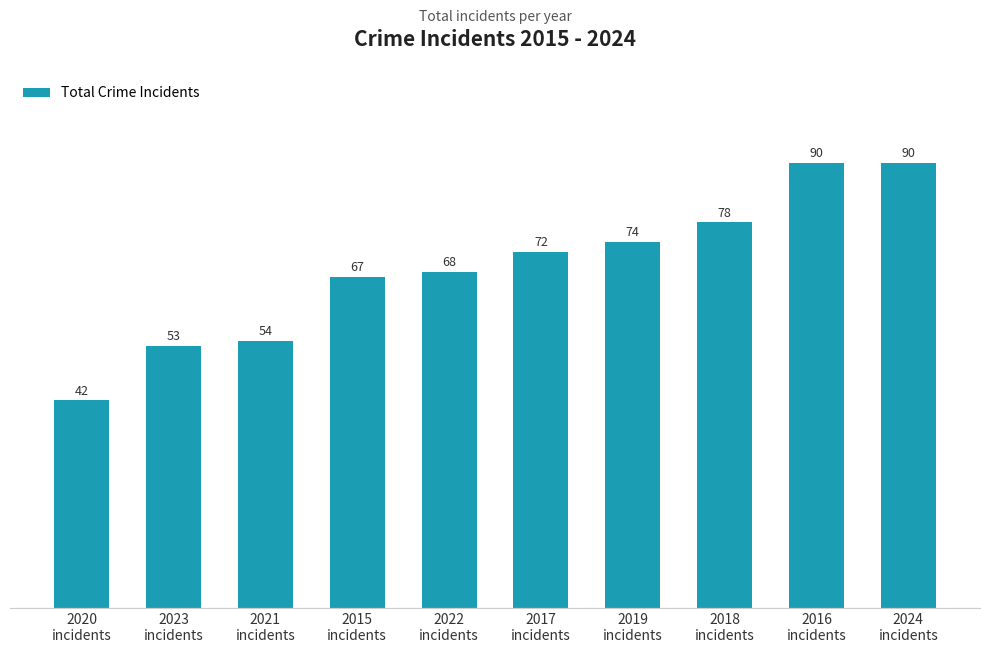

What is the value of the 9th bar from the left?

90